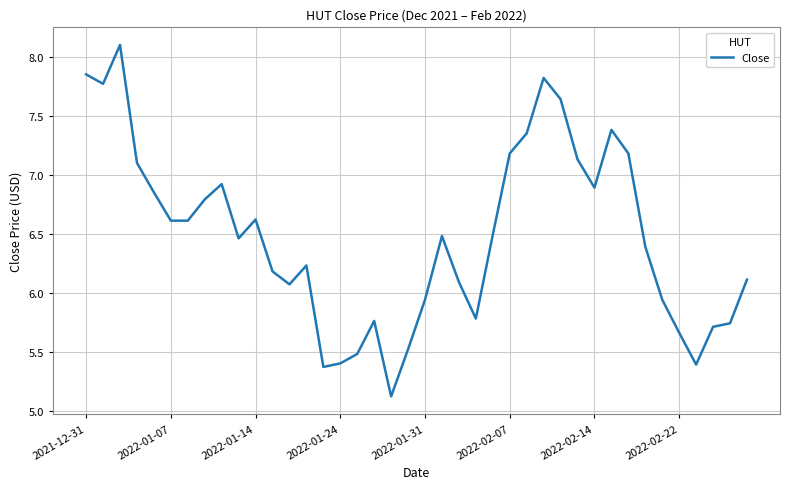

What is the difference between the maximum and minimum values?

3.0